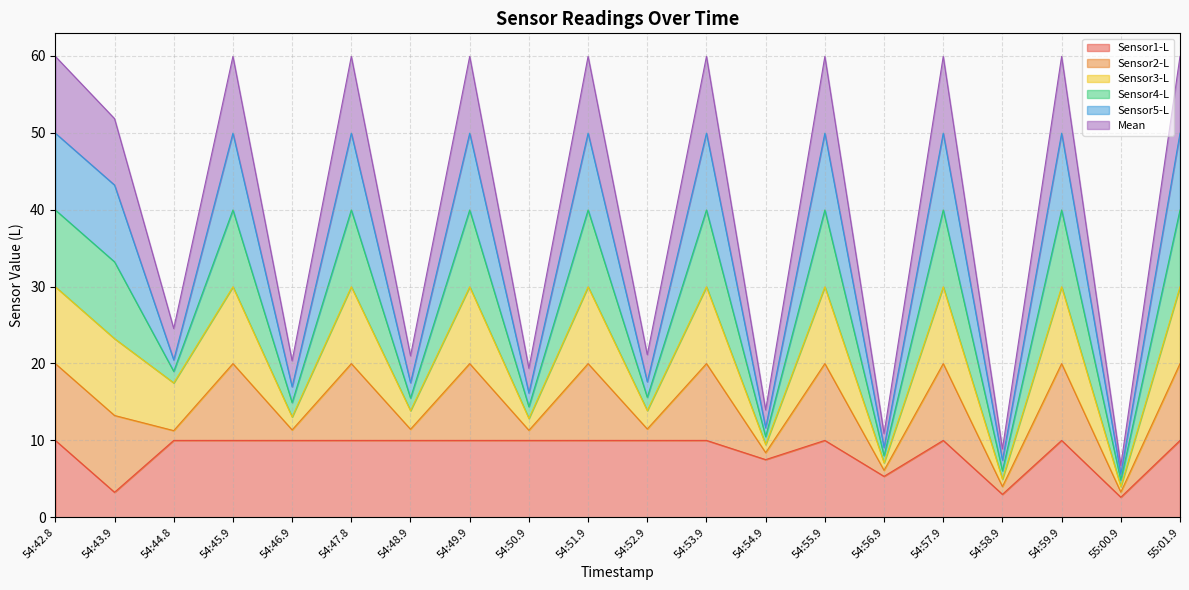

What is the label of the 9th point from the left?

54:50.9